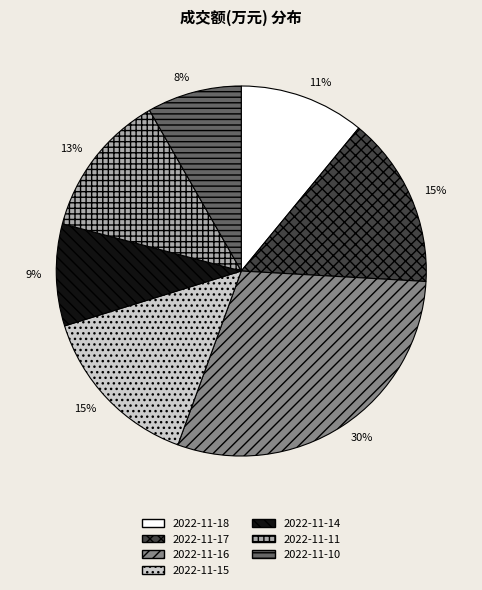

What is the smallest slice in the pie chart?

2022-11-10